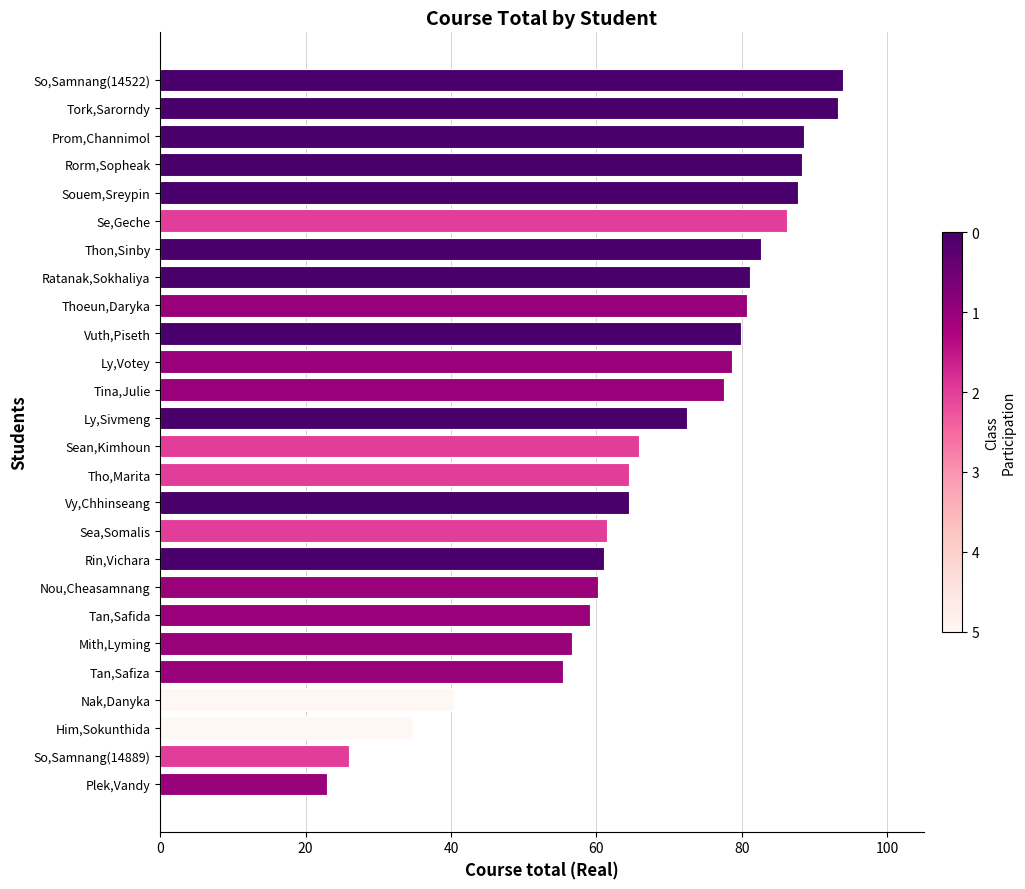

What value does the data have at Tina,Julie?

77.5